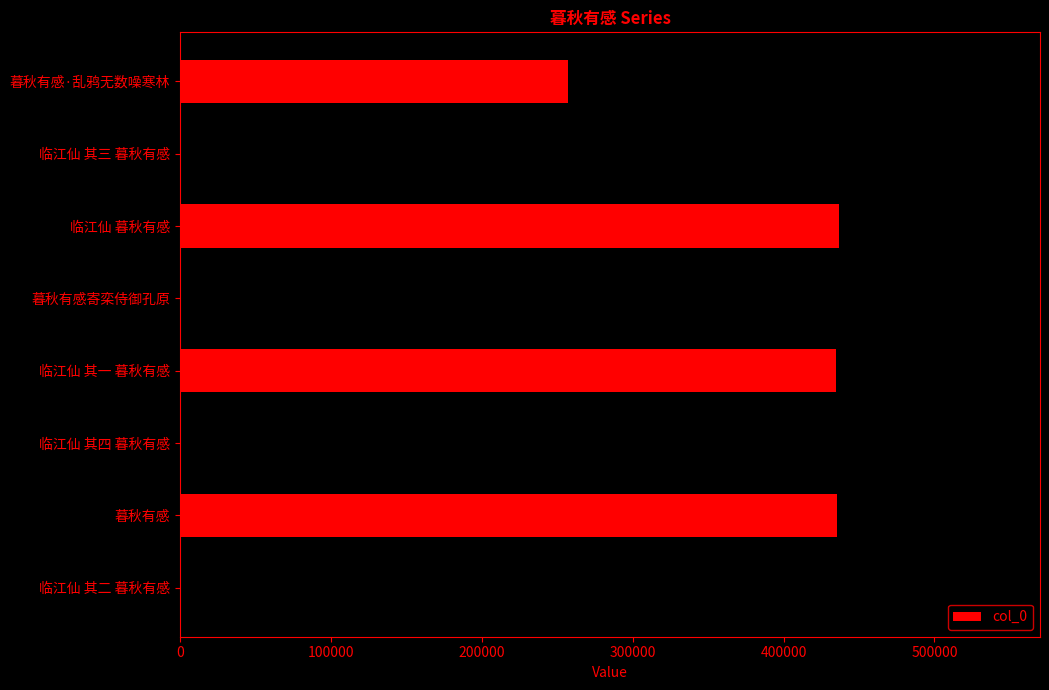

Are the bars horizontal?

Yes